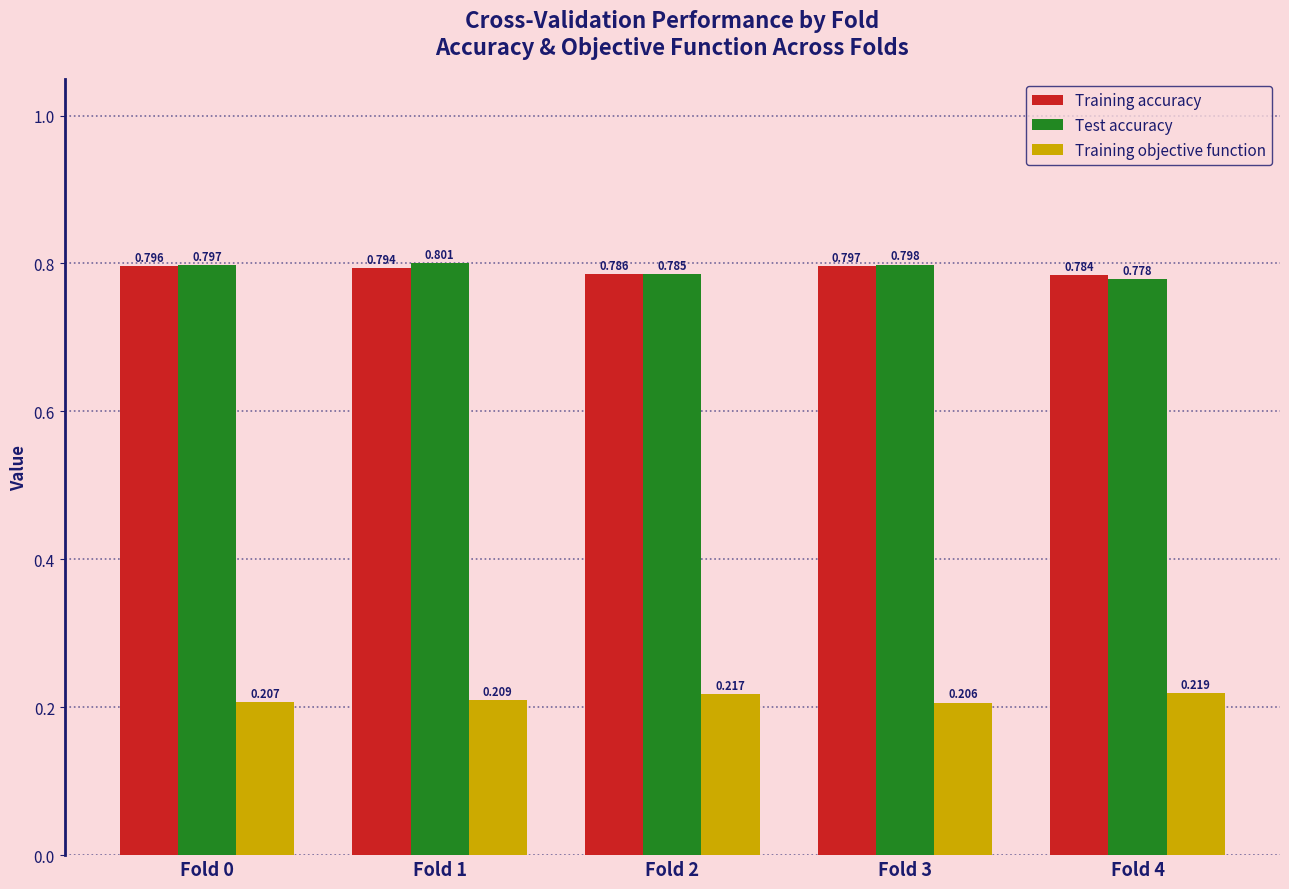

At Fold 1, list the series in order from largest to smallest.

Test accuracy, Training accuracy, Training objective function